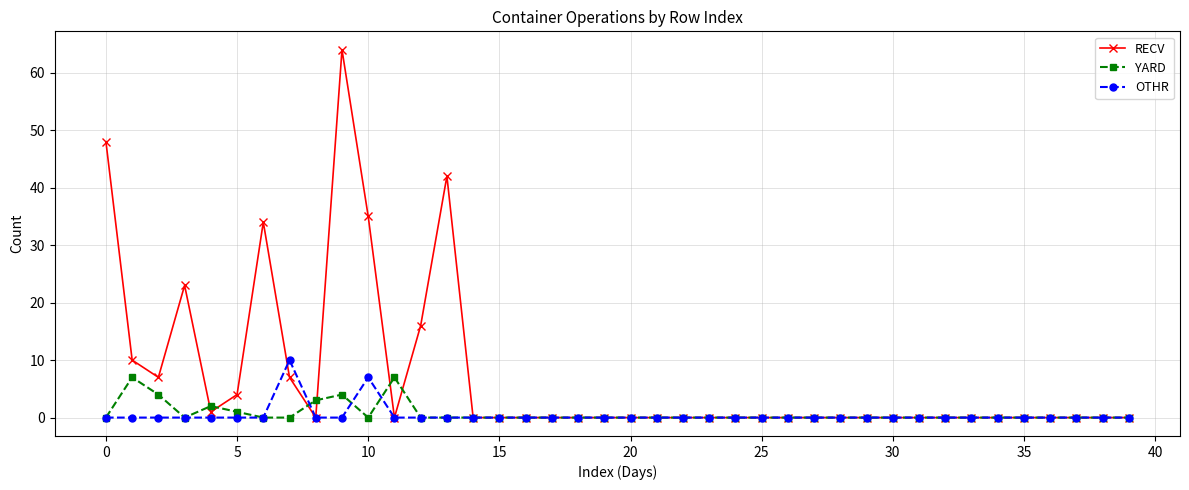

List the series in order of their peak value, lowest first.

YARD, OTHR, RECV